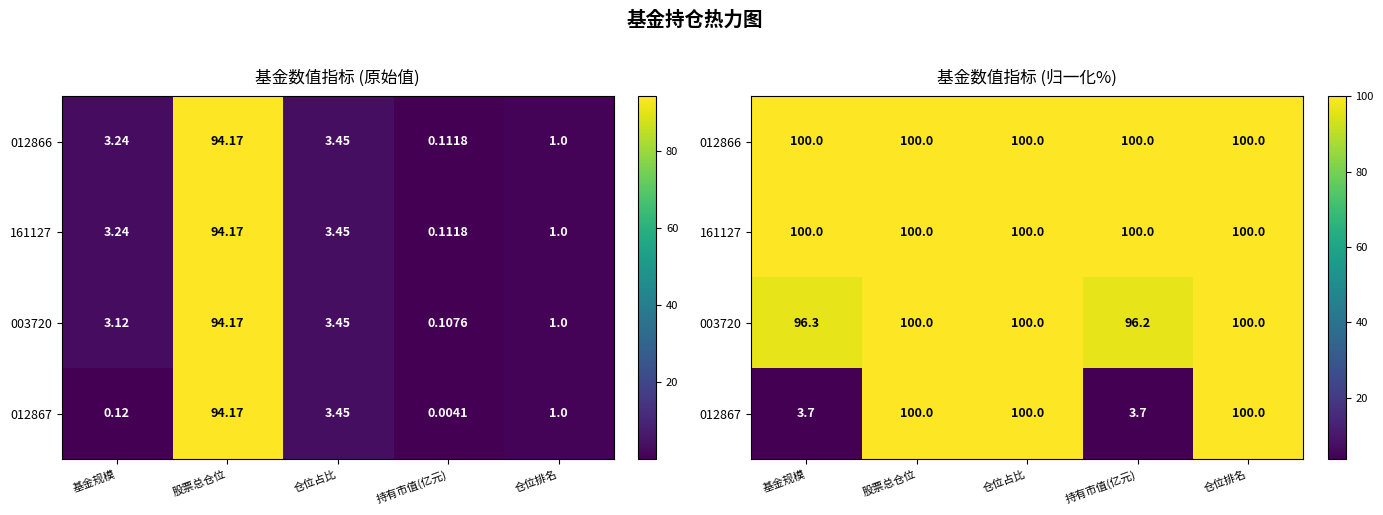

What is the approximate value of 012867 at 仓位排名?

100.0